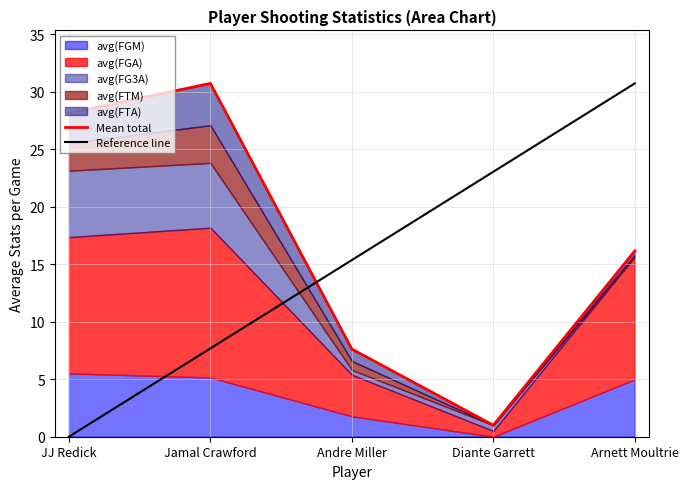

At which label is Reference line closest to 15?

Andre Miller